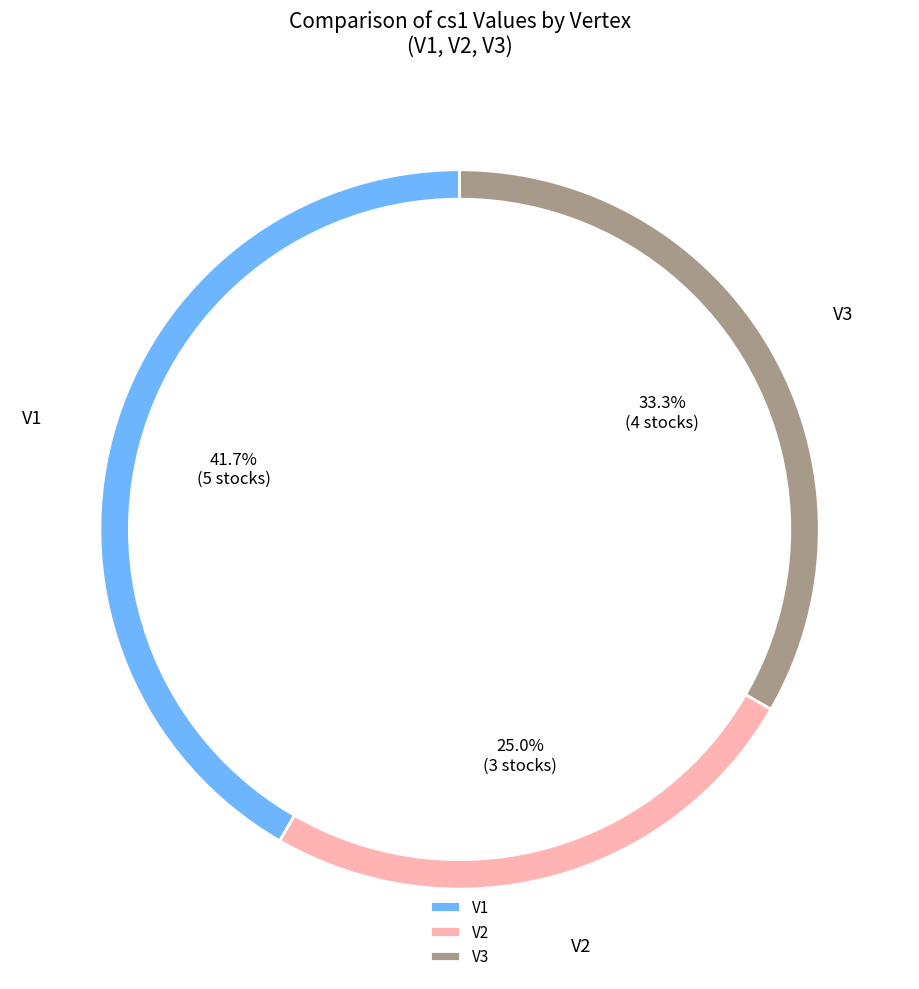

Rank the categories by value from lowest to highest.

V2, V3, V1